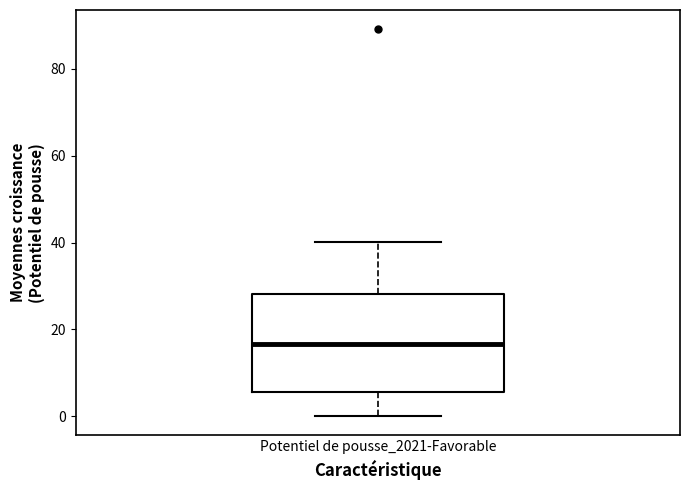

Read this box plot against the y-axis: the position of the median line, the range covered by the box, and the ends of both whiskers. The values are not printed on the chart, so give them approximately, as read against the axis.

median 16, box 6 to 28, whiskers 0 to 40